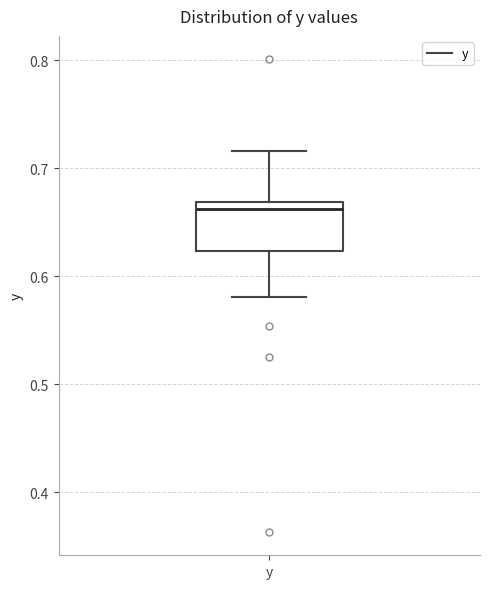

Where is the upper edge of the box for y on the y-axis? The values are not printed on the chart, so give them approximately, as read against the axis.

0.67